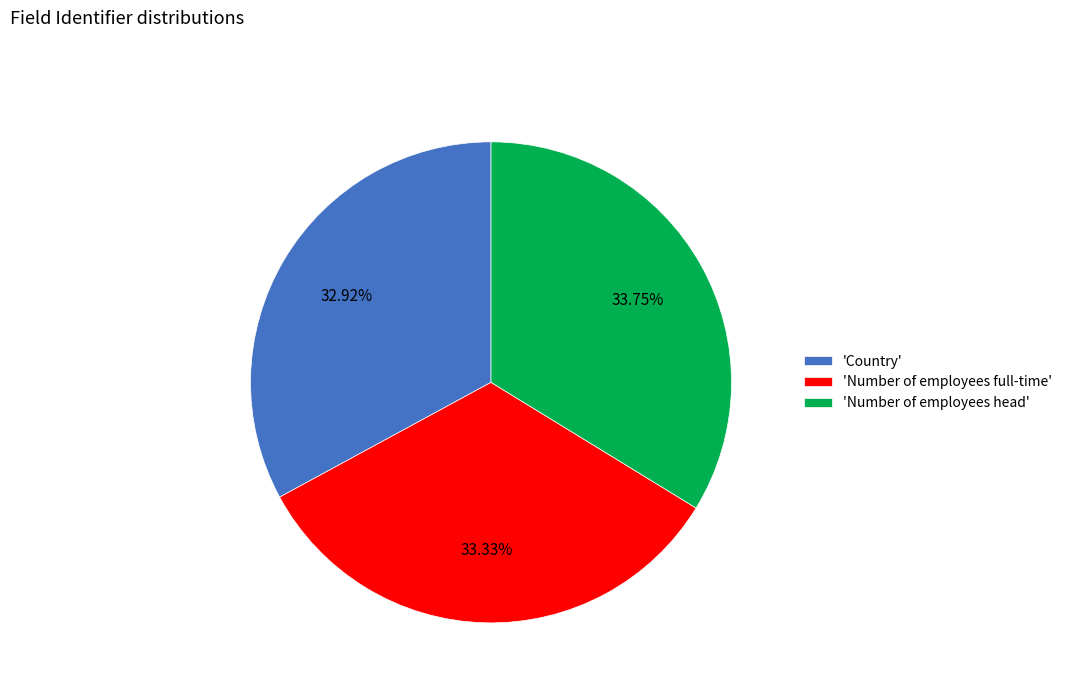

Does 'Number of employees full-time' represent more than half of the total?

No